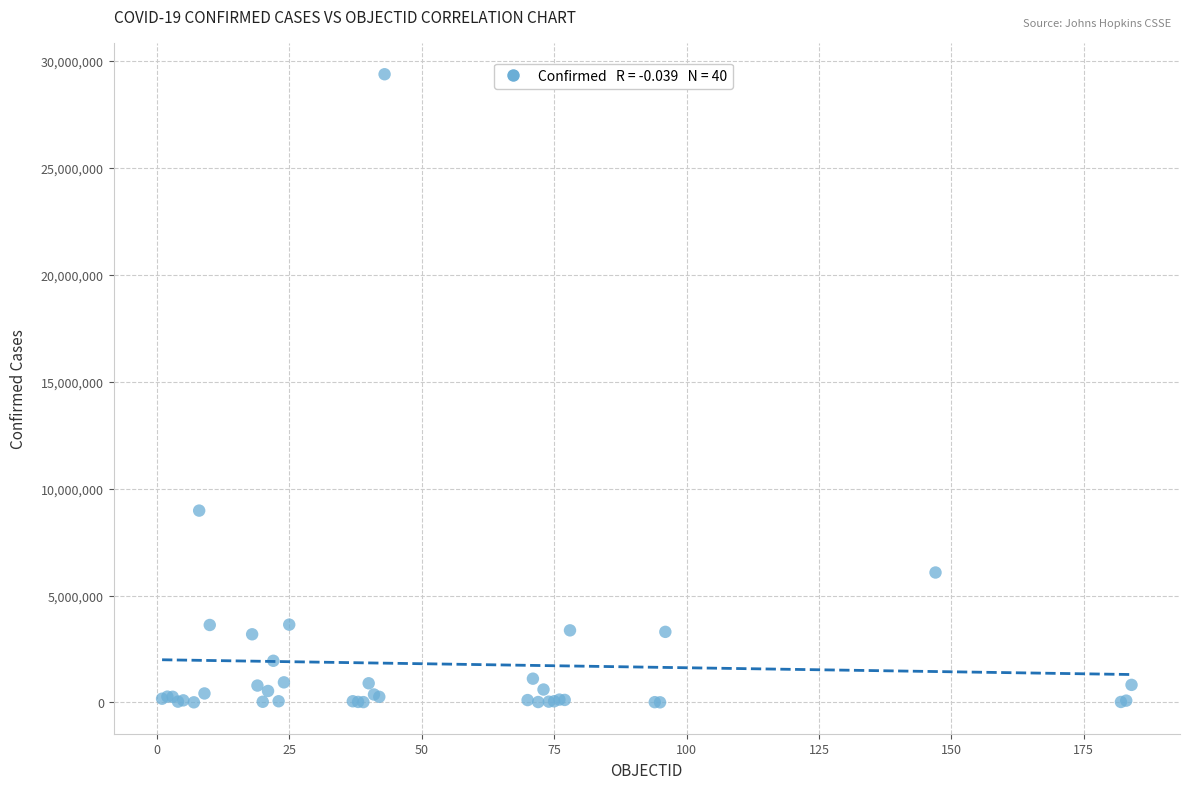

What Y value in the scatter plot is closest to 14691046?

8971432